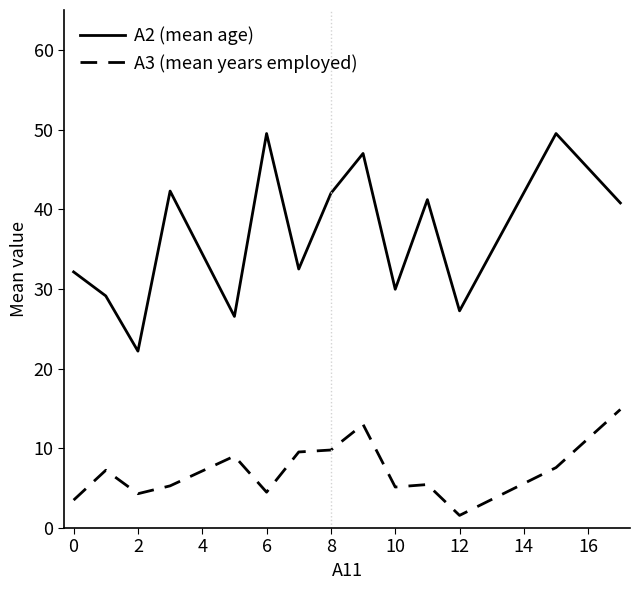

List the series in order of their peak value, lowest first.

A3 (mean years employed), A2 (mean age)